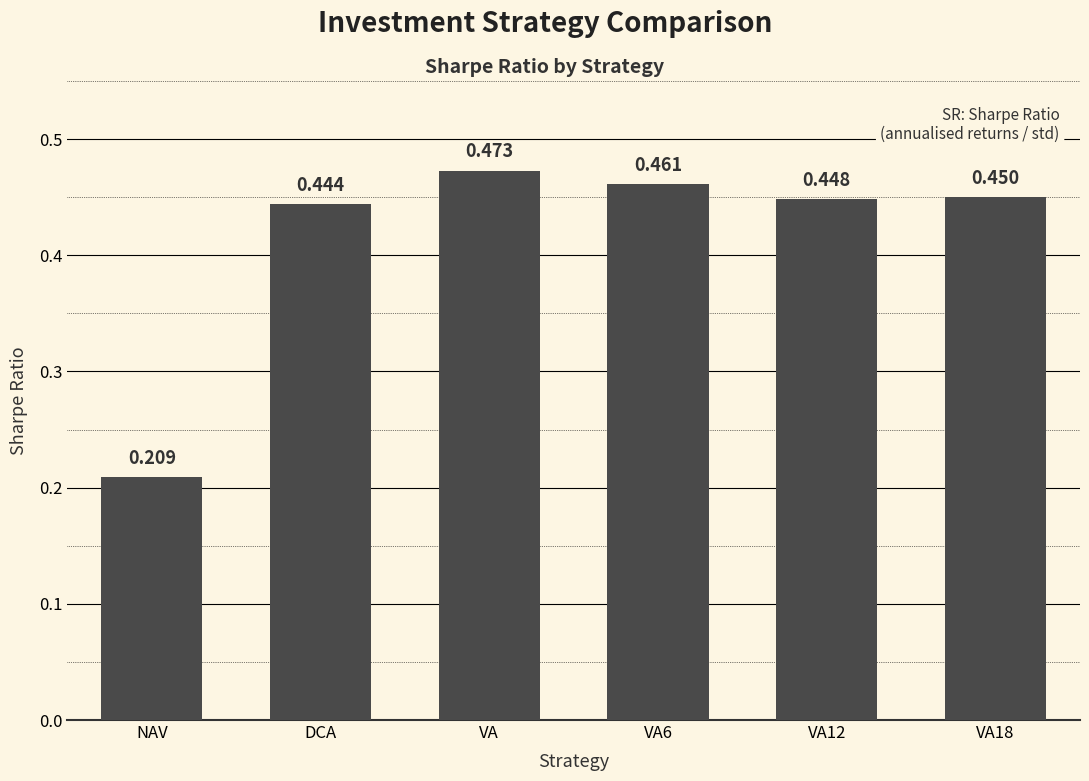

Where is the data nearest to the value 0?

NAV